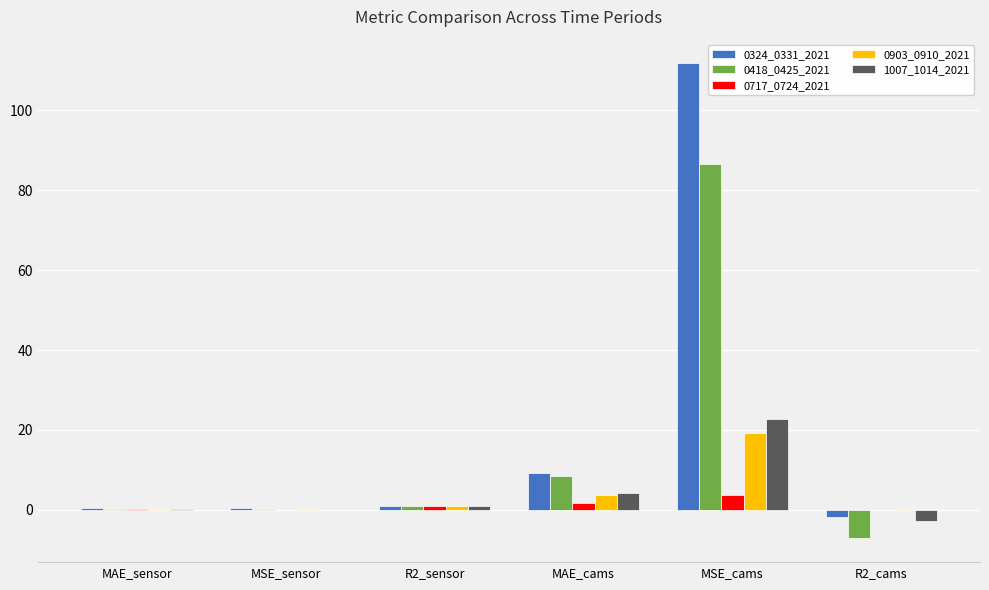

What is the greatest value displayed?

111.7